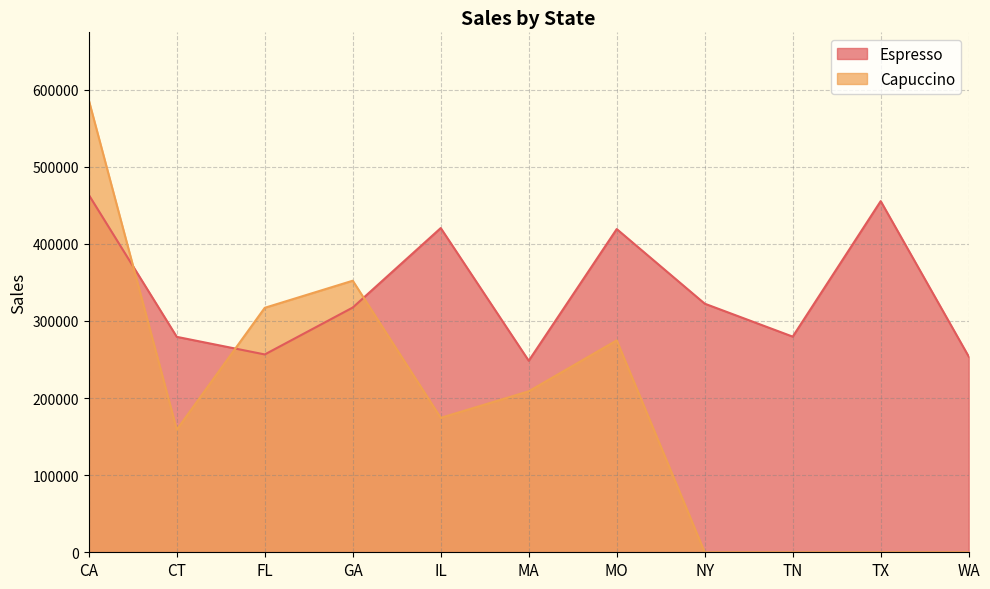

Is it true that Espresso equals 253871 at WA?

True